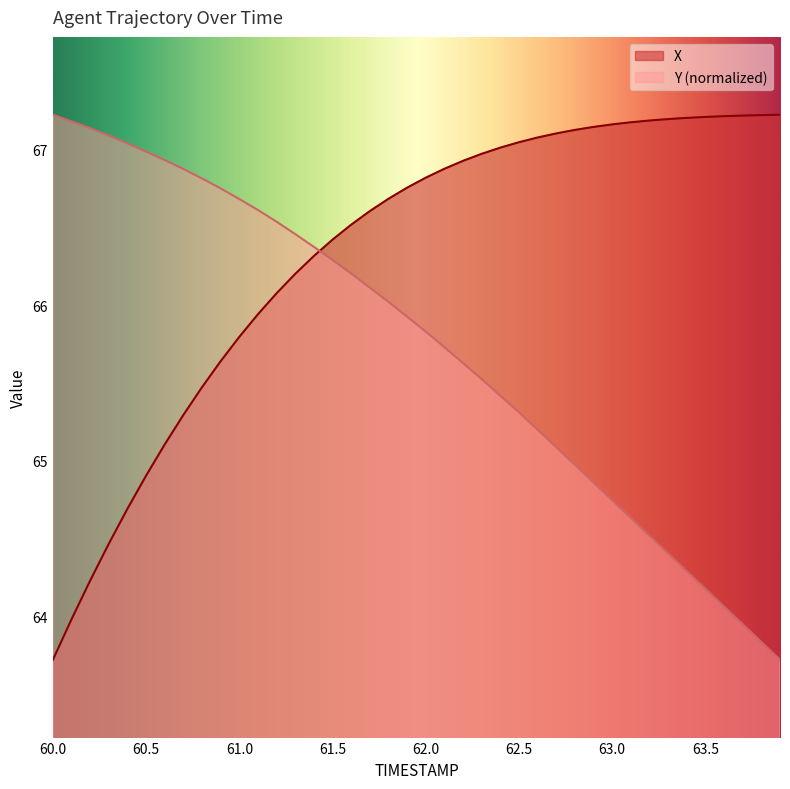

Where do Y and X first cross each other?

61.4 and 61.5